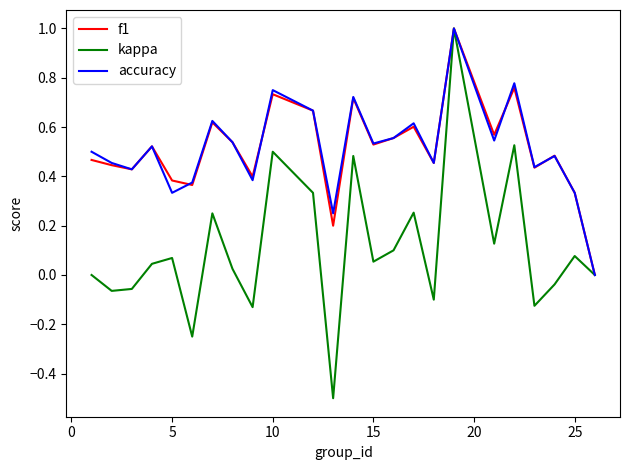

What is the highest value of the f1 series?

1.0